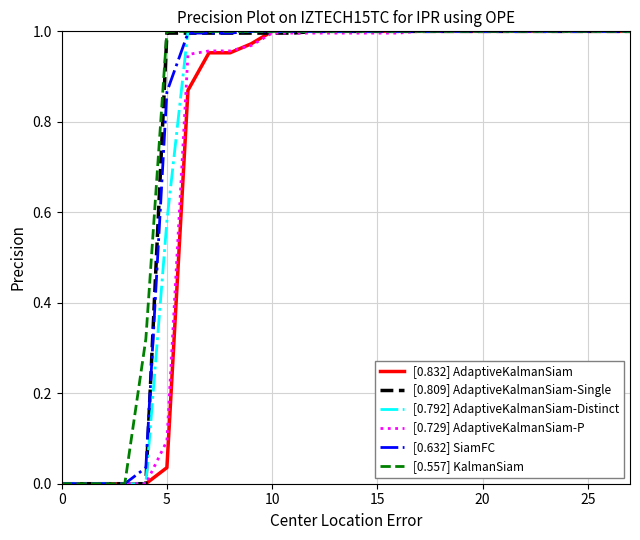

Is this an area chart (filled region under the line)?

No